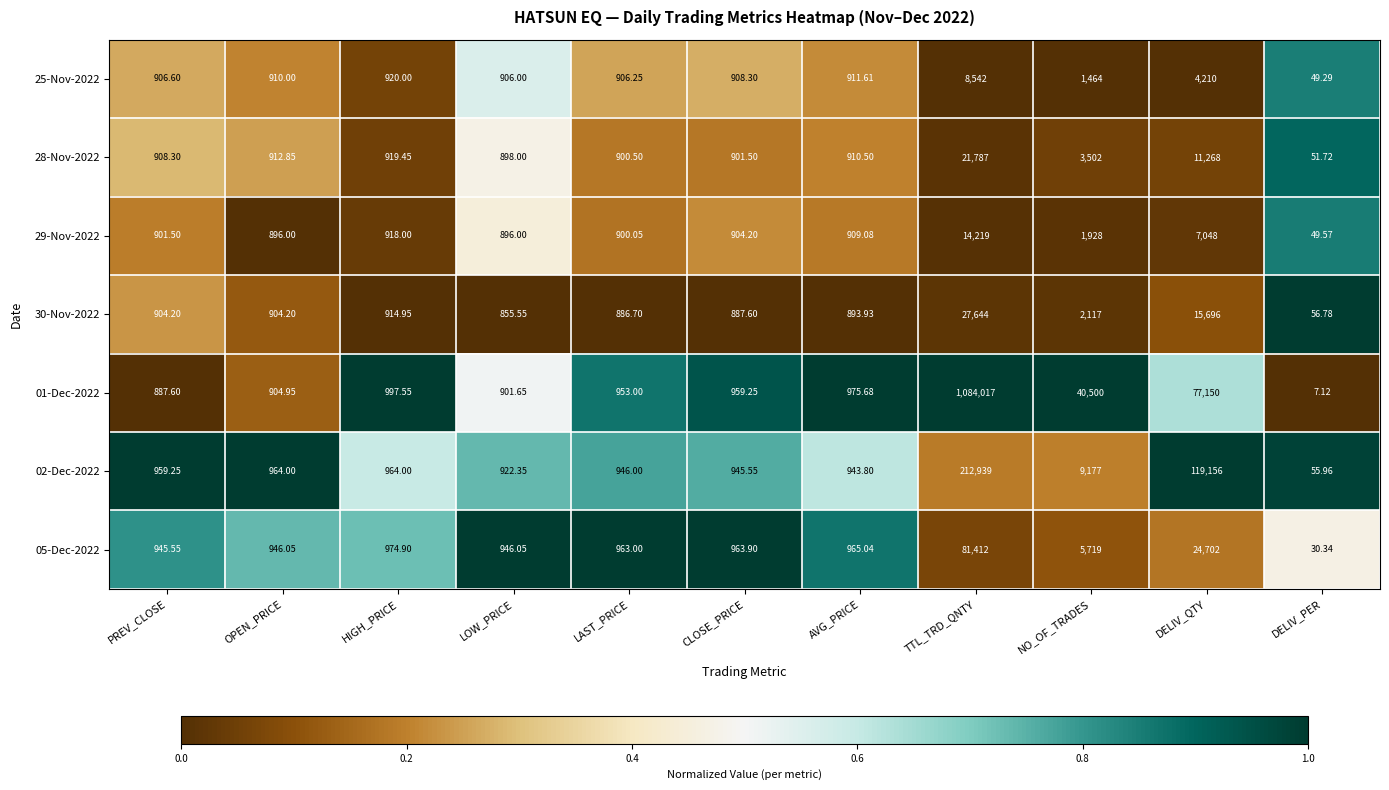

Is the value of 01-Dec-2022 at DELIV_QTY greater than the value of 30-Nov-2022 at OPEN_PRICE?

Yes